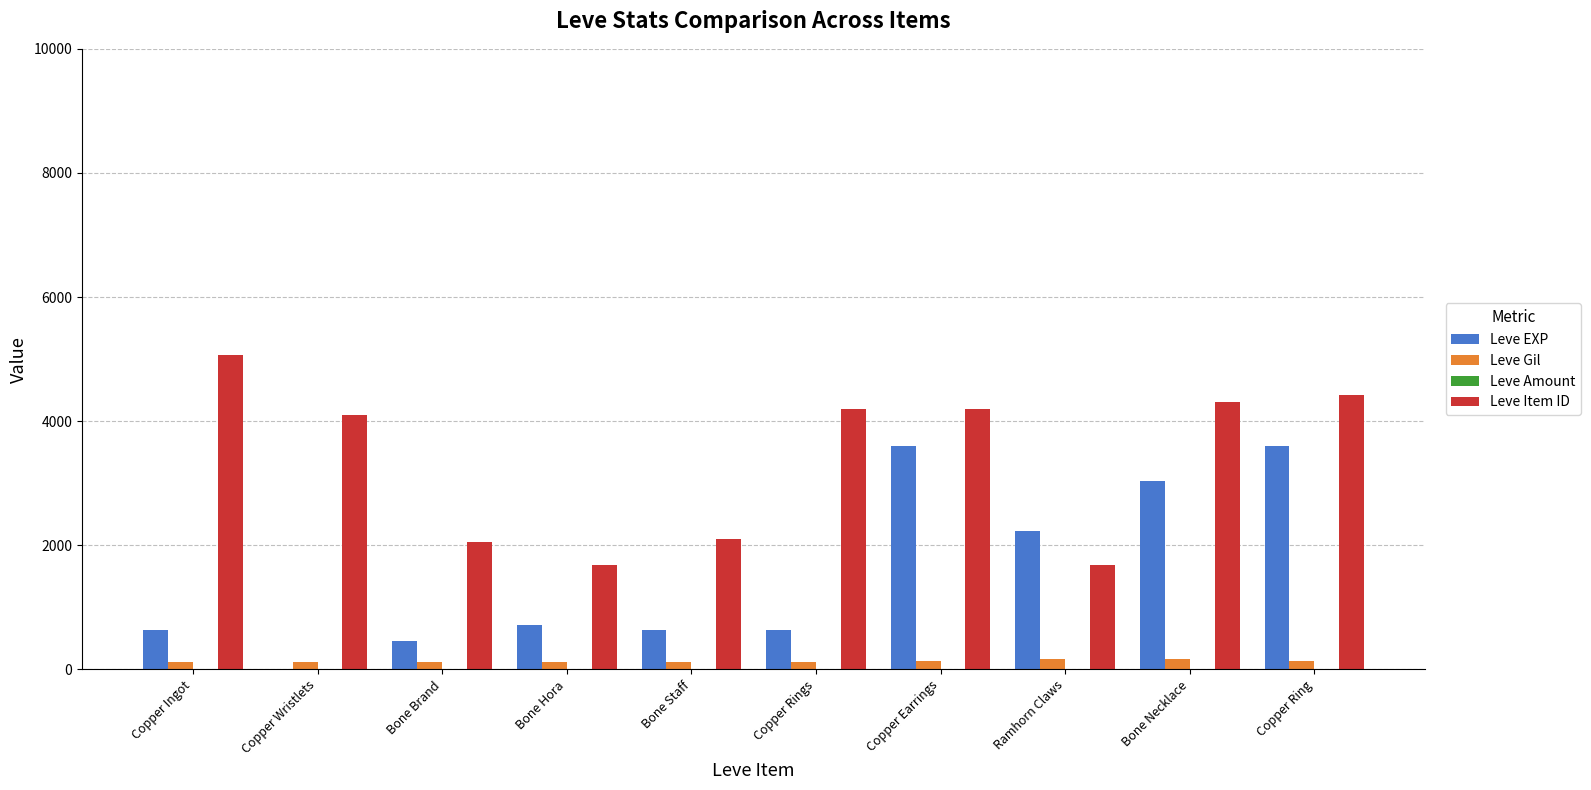

Is it true that Leve EXP equals 630 at Copper Rings?

True